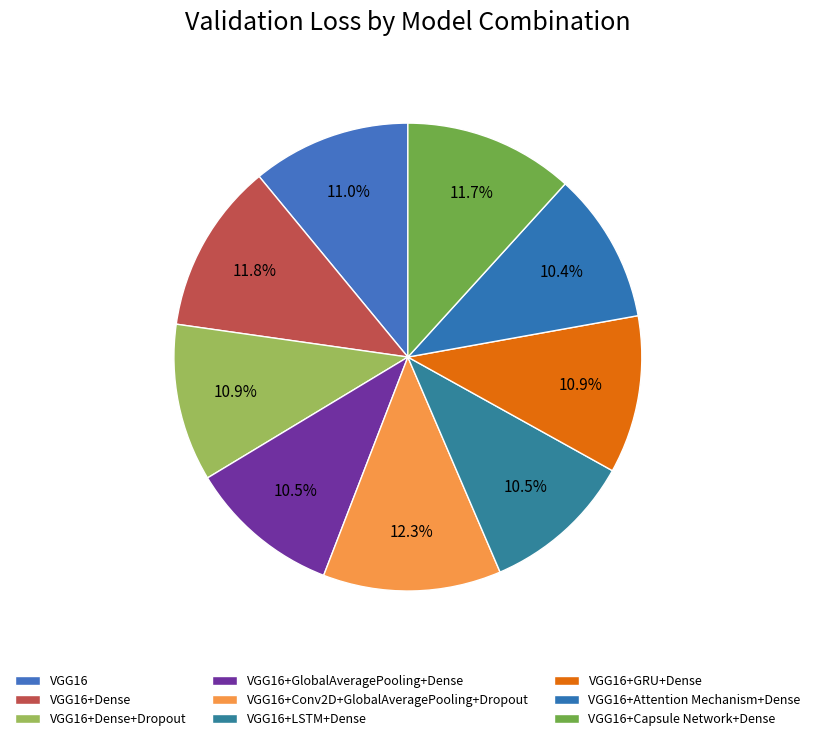

Rank the categories by value from highest to lowest.

VGG16+Conv2D+GlobalAveragePooling+Dropout, VGG16+Dense, VGG16+Capsule Network+Dense, VGG16, VGG16+GRU+Dense, VGG16+Dense+Dropout, VGG16+GlobalAveragePooling+Dense, VGG16+LSTM+Dense, VGG16+Attention Mechanism+Dense